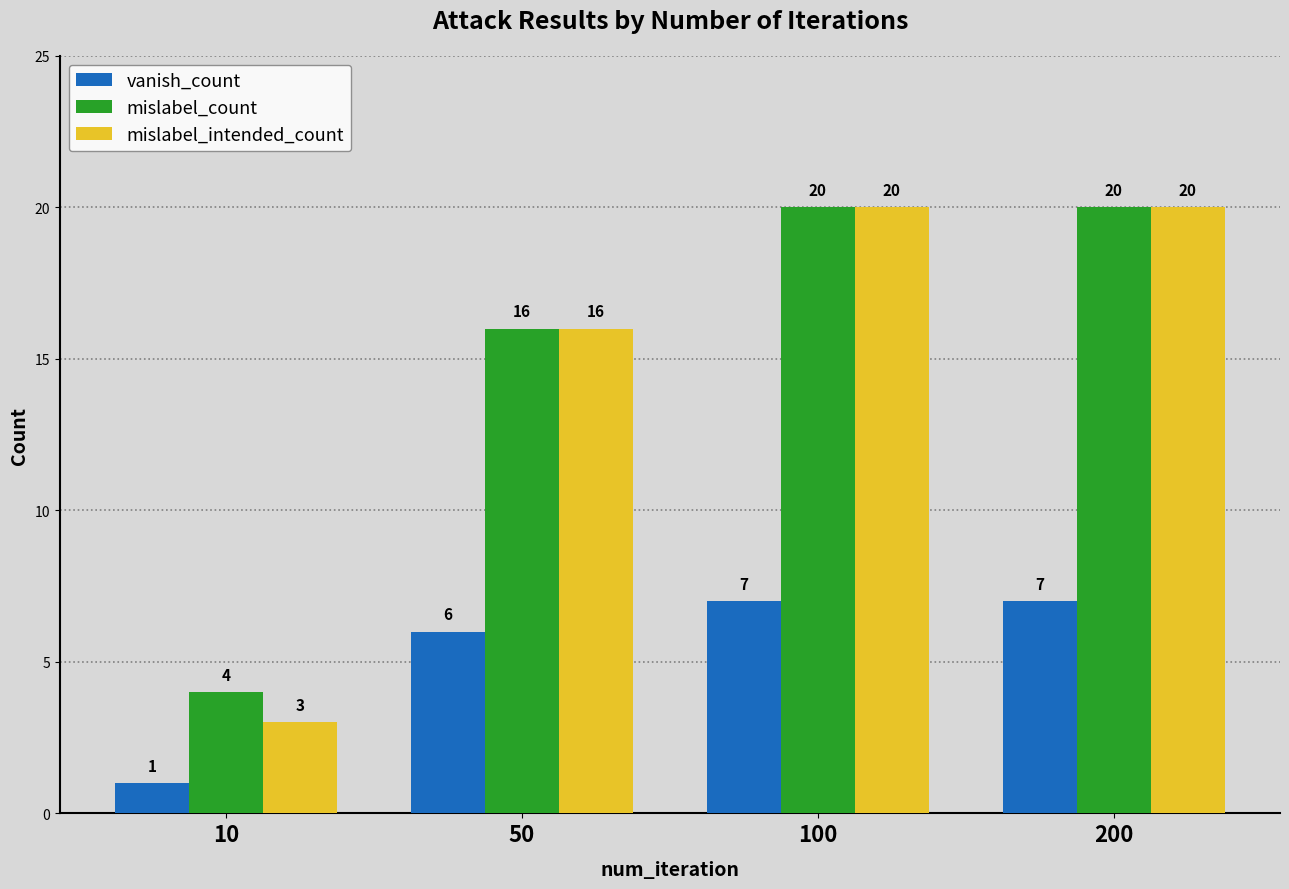

The value of mislabel_intended_count at 100 is 14. True or false?

False